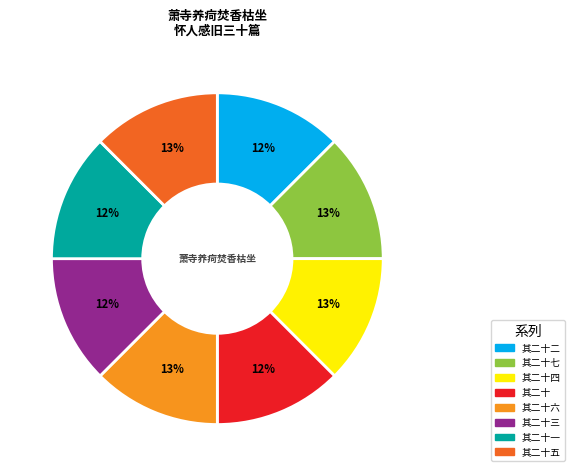

Is 其二十五 the majority of the pie?

No